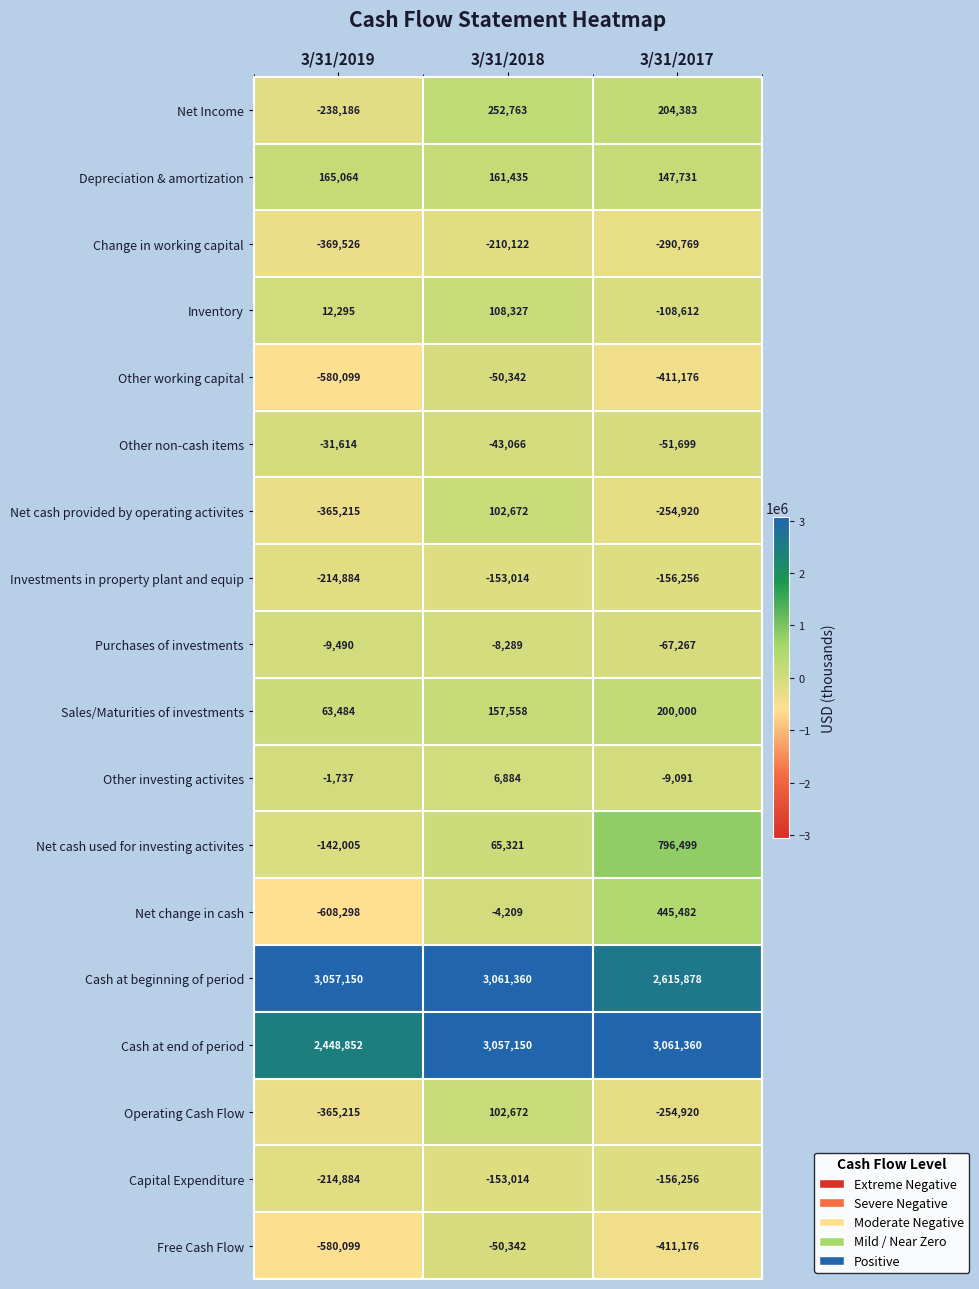

At which label does Purchases of investments reach its minimum?

3/31/2017